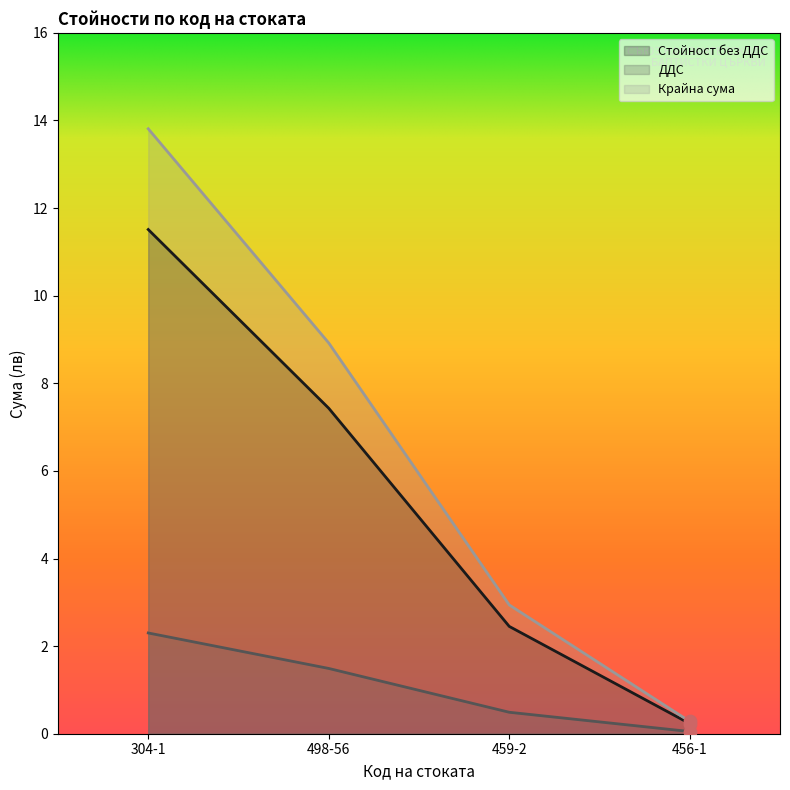

Which series reaches the maximum Y coordinate?

Крайна сума